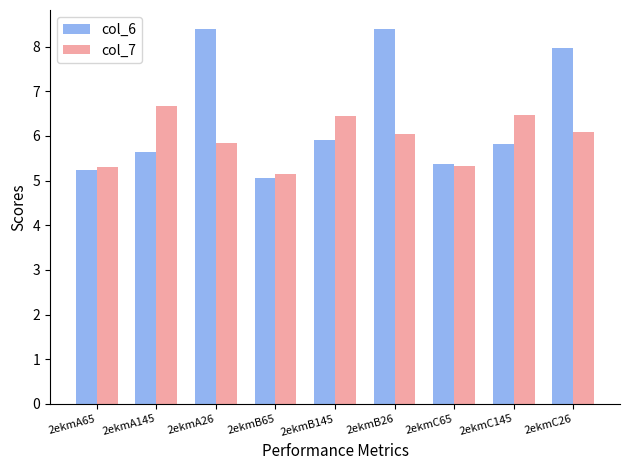

What is the average value of the col_7 series?

5.9